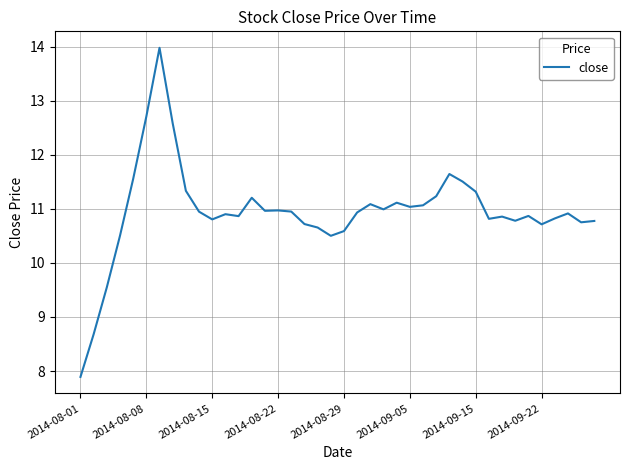

What is the difference between the maximum and minimum values?

6.1